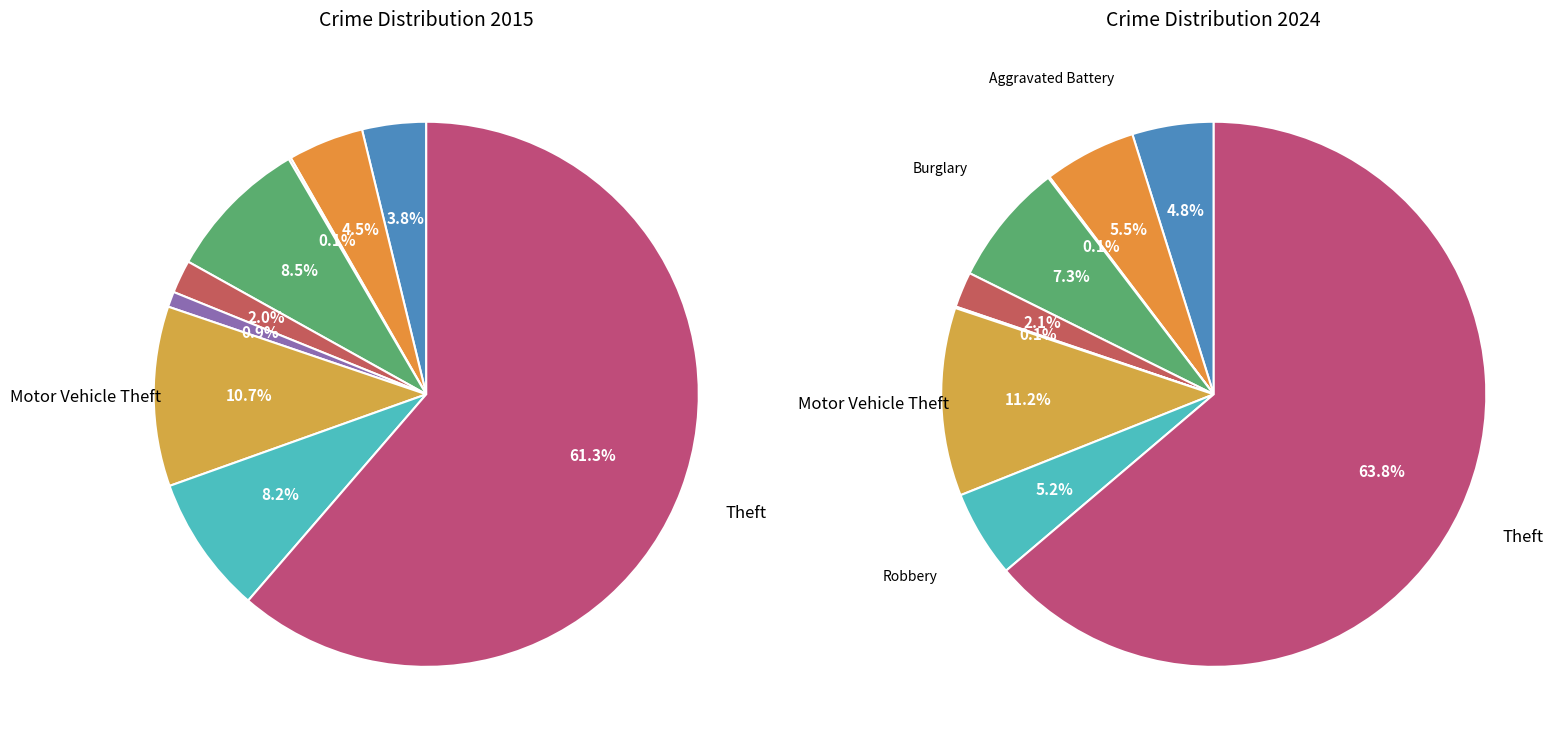

Count the number of slices in the pie.

9